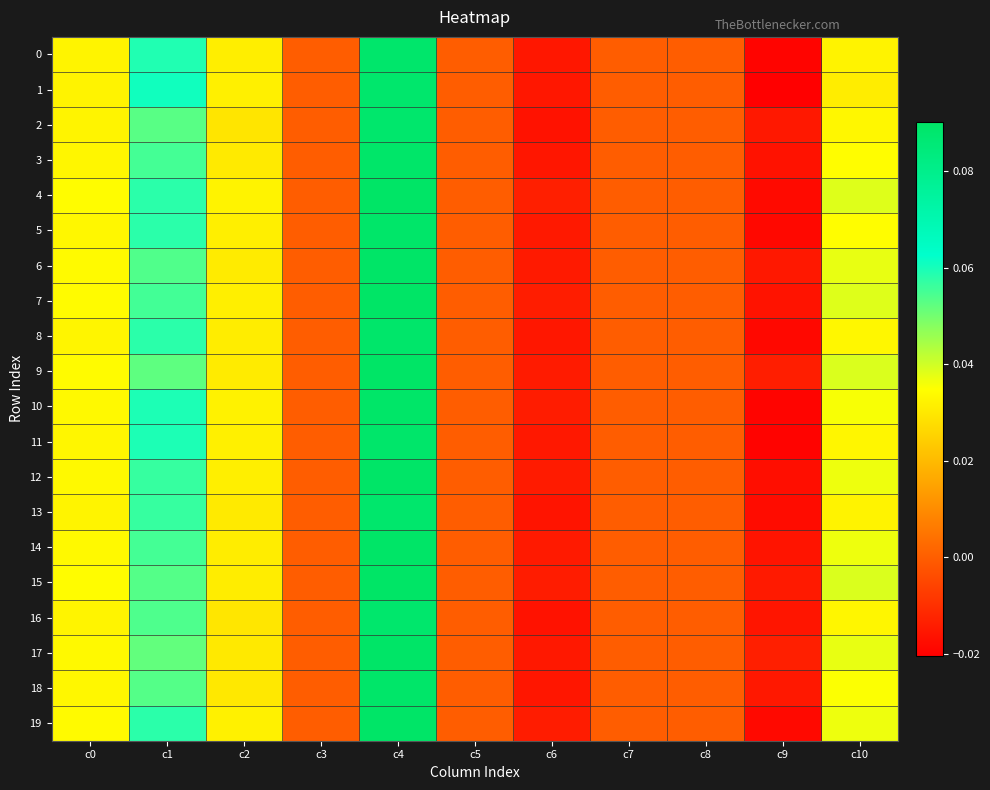

Rank the series at c6 from lowest to highest value.

2, 16, 13, 18, 3, 0, 1, 8, 17, 11, 5, 6, 14, 12, 9, 10, 15, 19, 7, 4